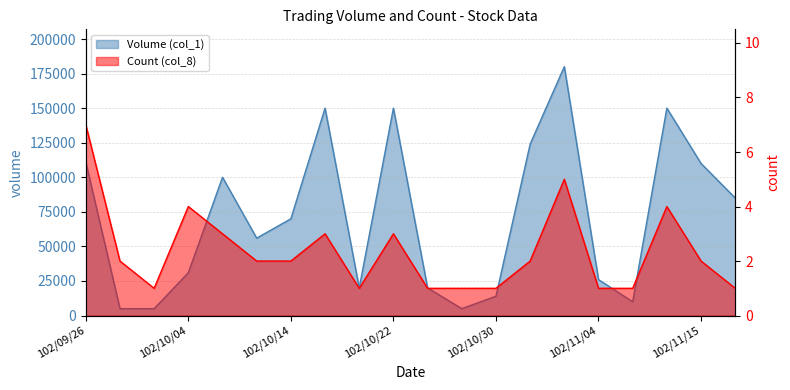

Reading left to right, list all the values displayed in this chart.

Volume (col_1): 111000	5000	5000	31000	100000	56000	70000	150000	20000	150000	20000	5000	14000	124000	180000	26000	10000	150000	110000	85000
Count (col_8): 7	2	1	4	3	2	2	3	1	3	1	1	1	2	5	1	1	4	2	1